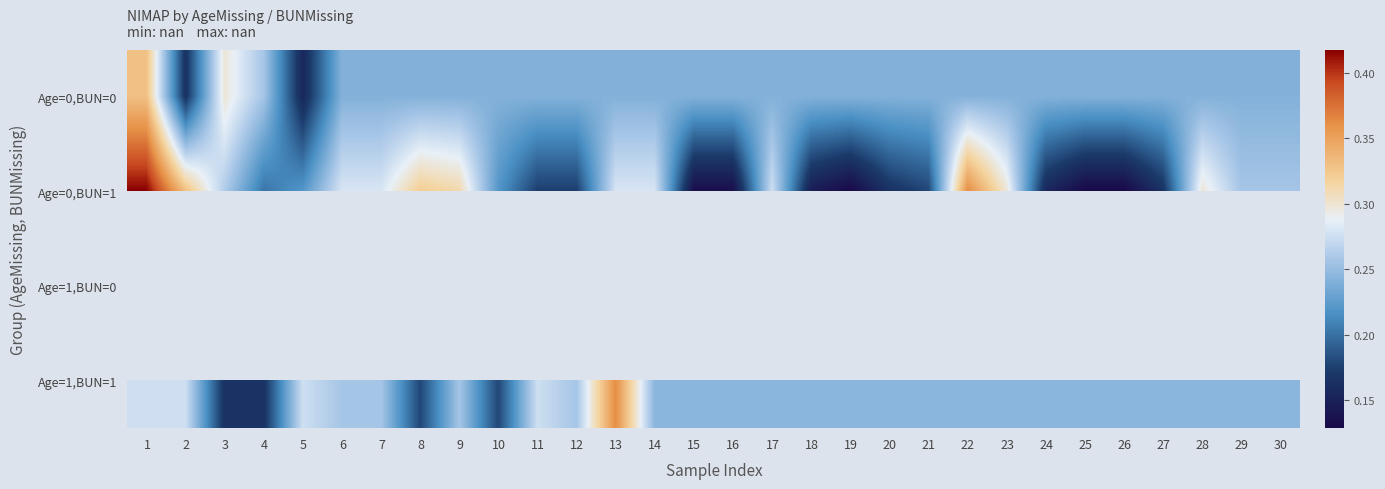

The value of Age=0,BUN=0 at 29 is 0.2. True or false?

True